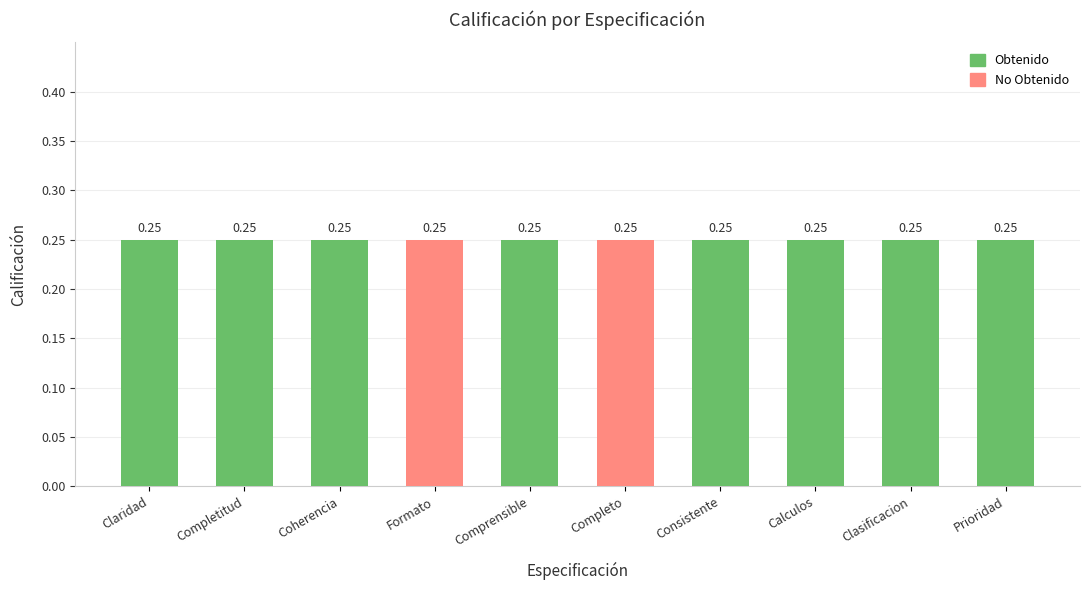

What are all the series names shown in the legend?

Obtenido, No Obtenido